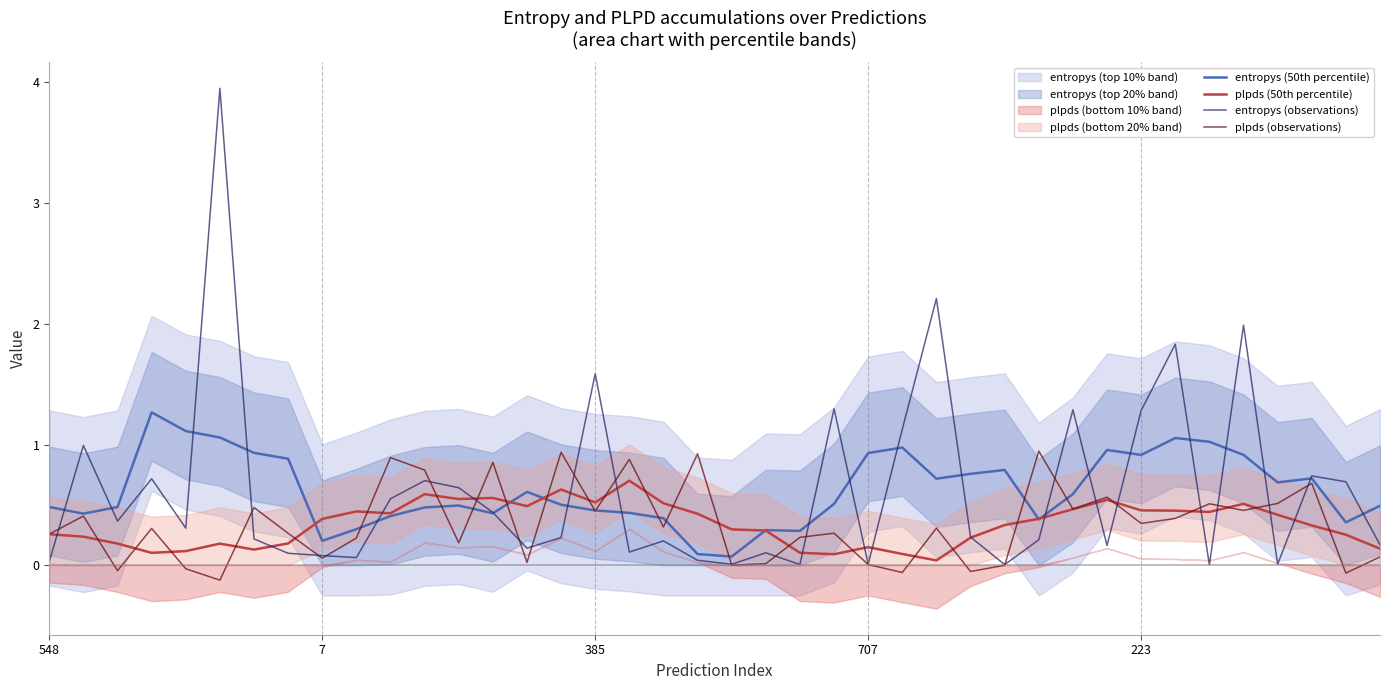

Which series has the largest range (max minus min)?

entropys (observations)